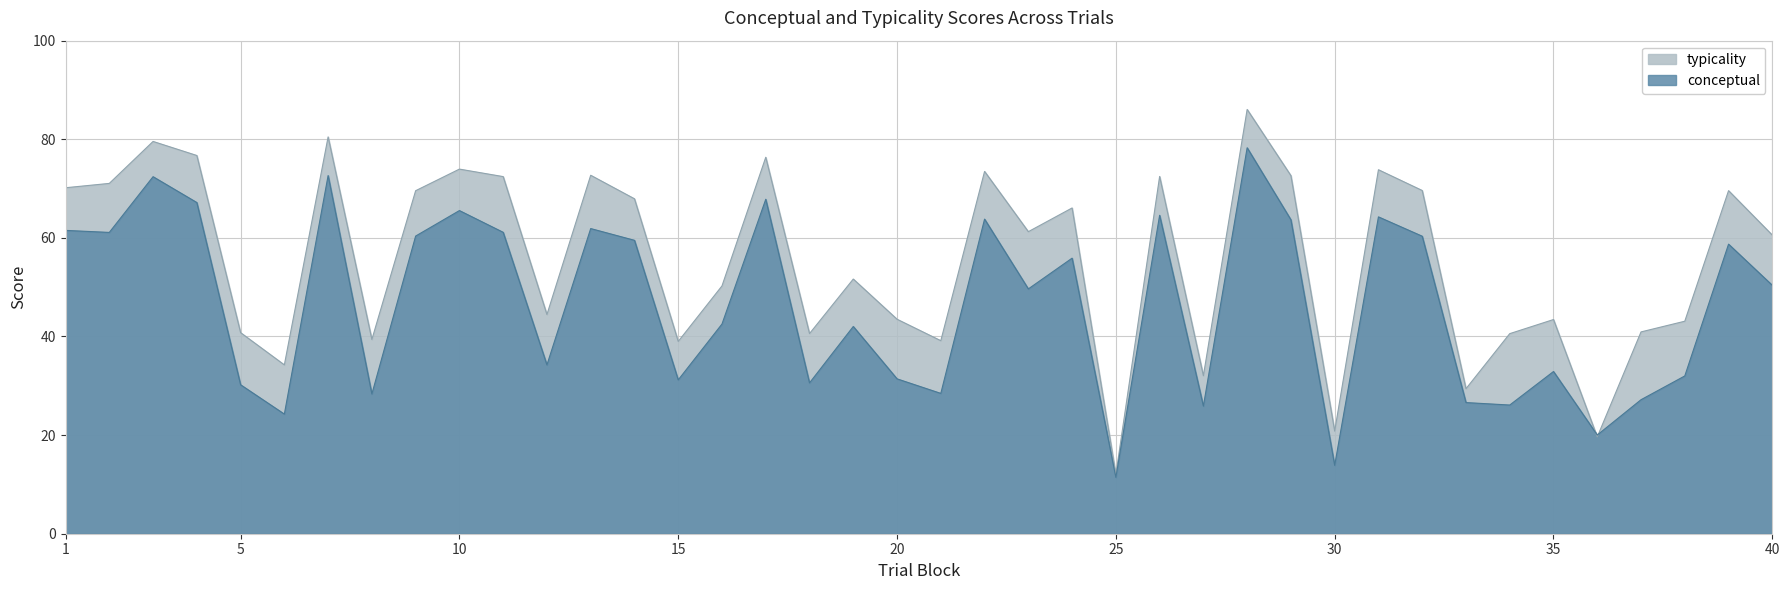

What is the total value across all series at 34?

66.7